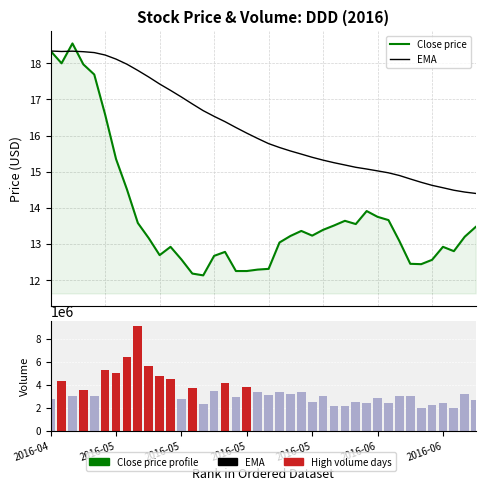

What is the sum of all EMA values?

648.5